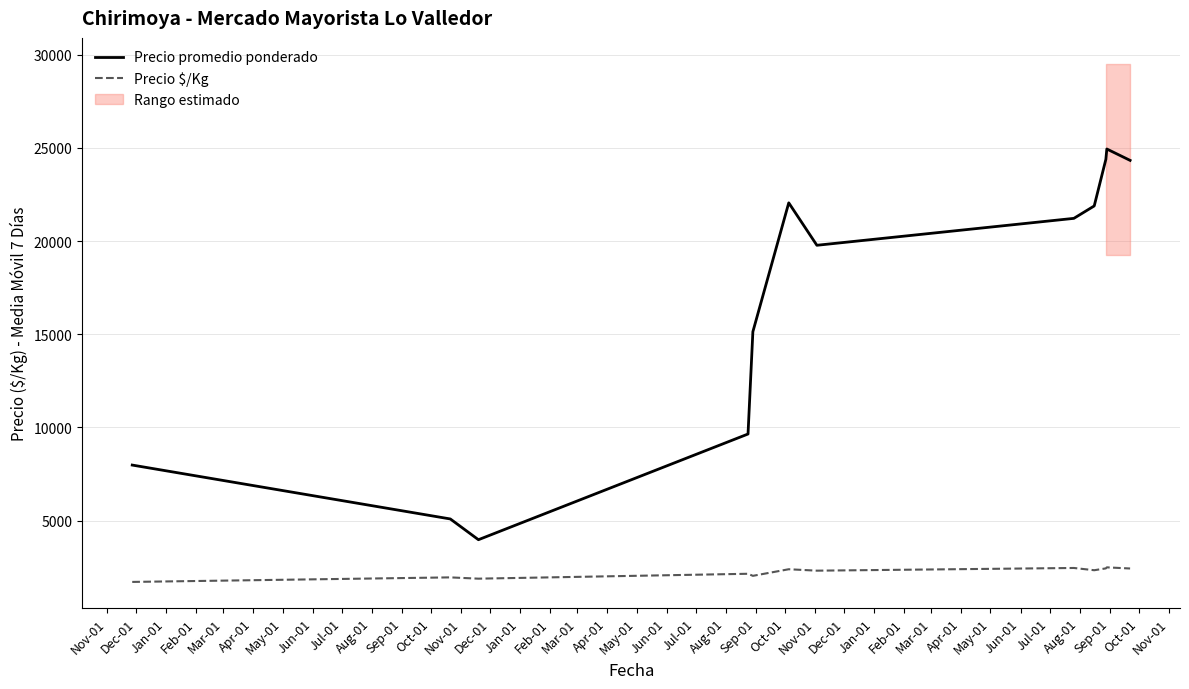

True or false: Precio promedio ponderado and Precio $/Kg intersect in this chart.

False